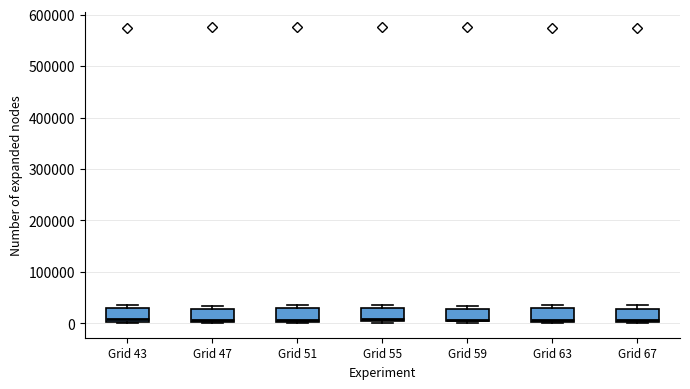

Reading left to right, read every box against the y-axis: the position of its median line, the range the box covers, and the ends of its whiskers. The values are not printed on the chart, so give them approximately, as read against the axis.

Grid 43: median 10000, box 0 to 30000, whiskers 0 to 40000
Grid 47: median 10000, box 0 to 30000, whiskers 0 to 30000 (just above the box's upper edge)
Grid 51: median 10000, box 0 to 30000, whiskers 0 to 40000
Grid 55: median 10000, box 0 to 30000, whiskers 0 to 30000 (just above the box's upper edge)
Grid 59: median 10000, box 0 to 30000, whiskers 0 to 30000 (just above the box's upper edge)
Grid 63: median 10000, box 0 to 30000, whiskers 0 to 30000 (just above the box's upper edge)
Grid 67: median 10000, box 0 to 30000, whiskers 0 to 30000 (just above the box's upper edge)